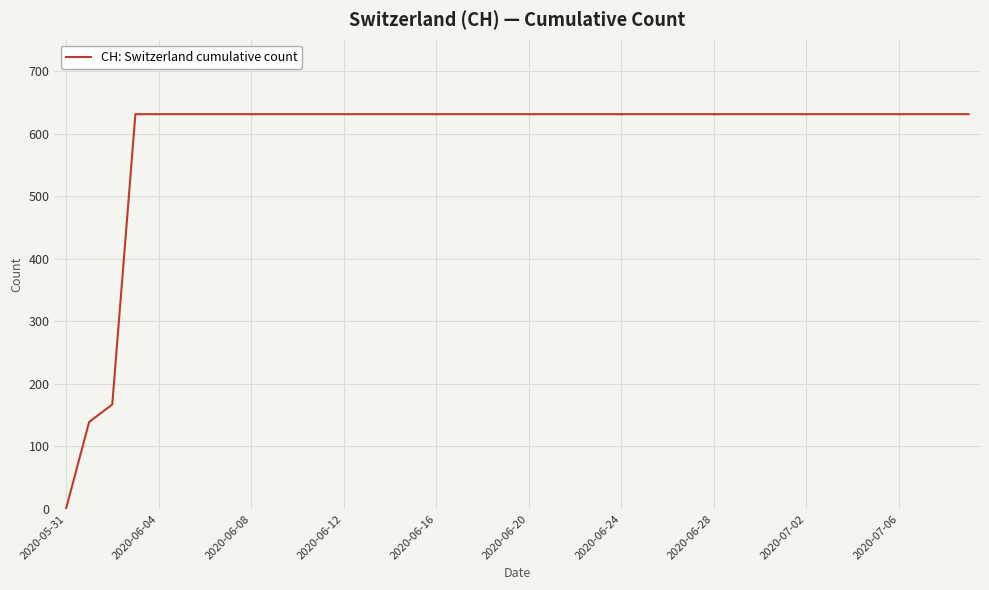

What is the maximum value shown in the chart?

631